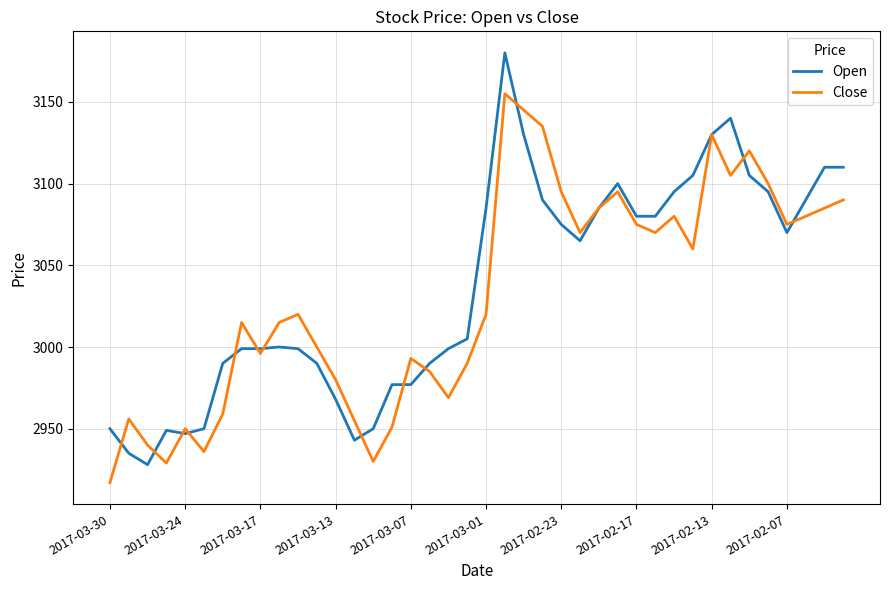

List the series in order of their peak value, lowest first.

Close, Open